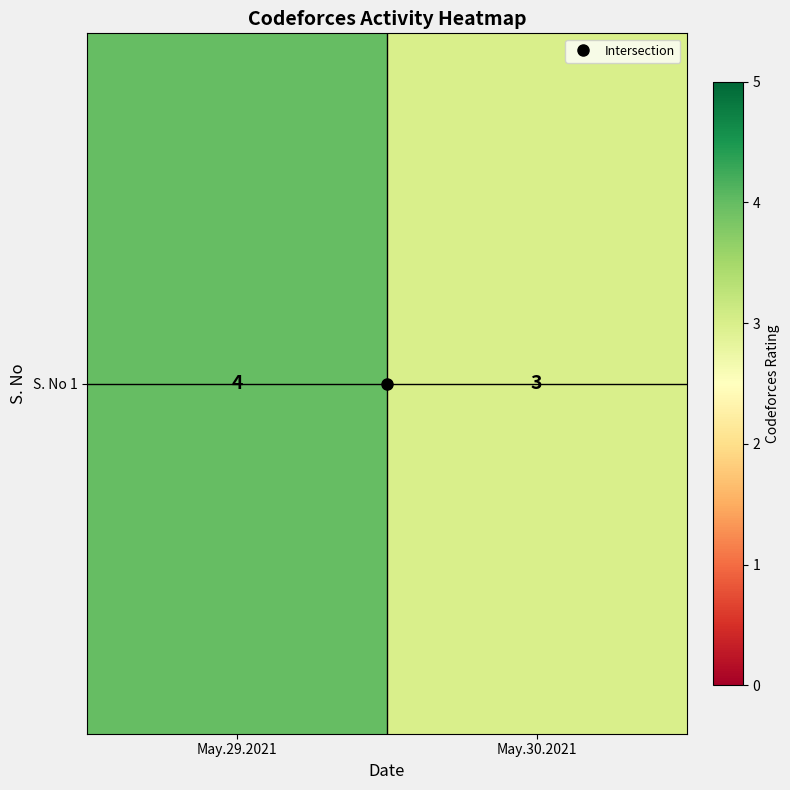

Which has a higher value, May.29.2021 or May.30.2021?

May.29.2021